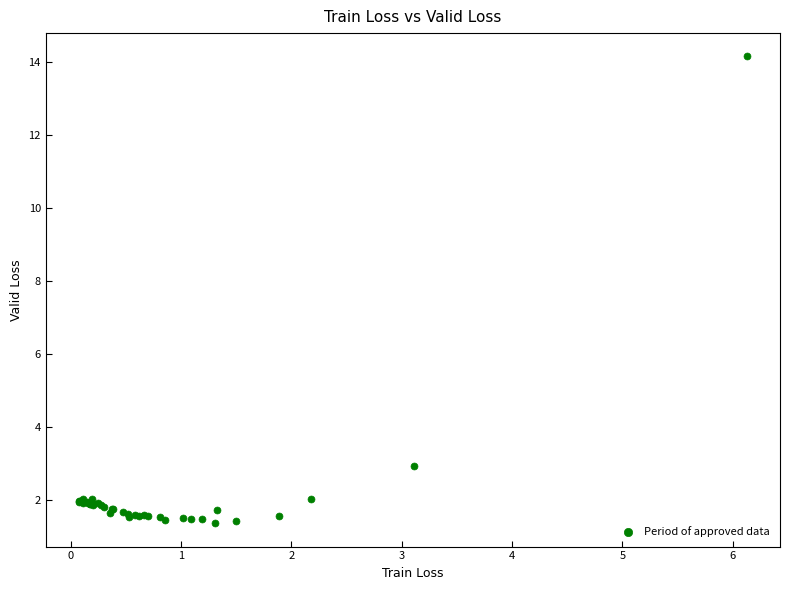

What Y value in the scatter plot is closest to 7?

2.9